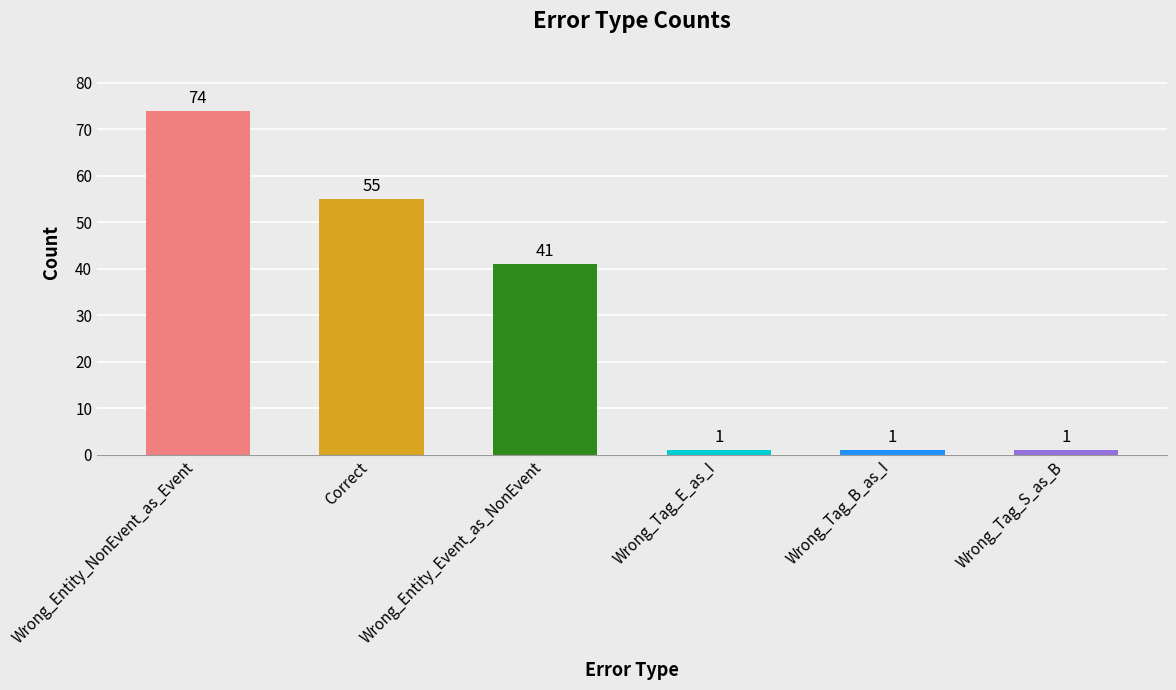

What is the average value?

29